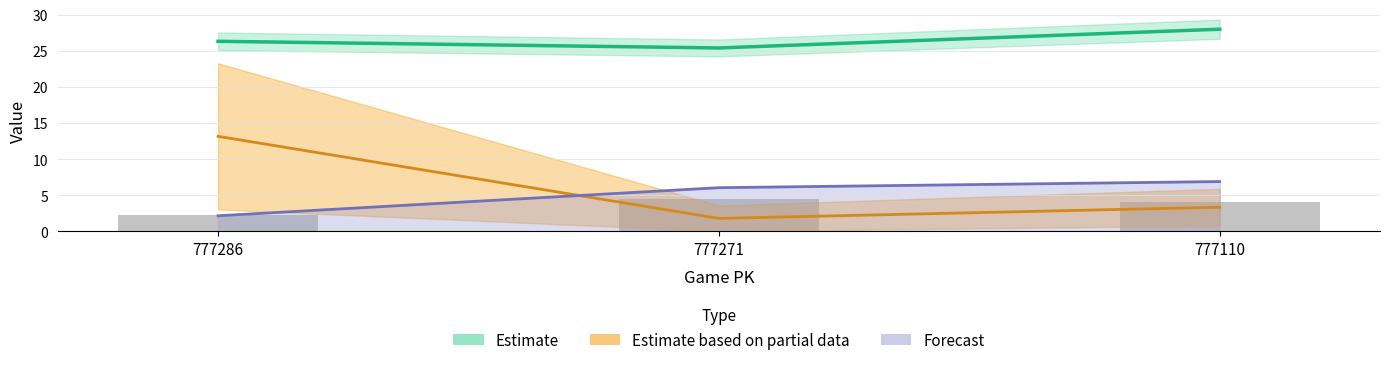

Between 777271 and 777110, which is larger?

777271